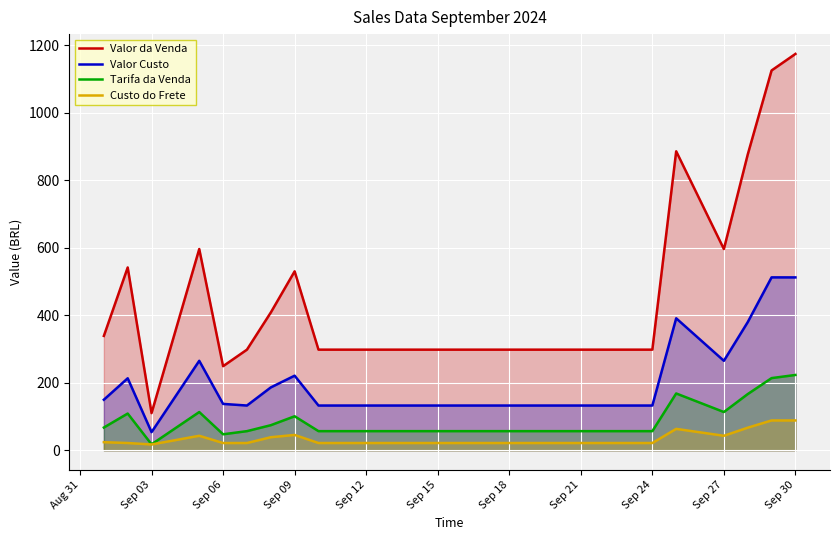

In Valor da Venda, how many points are lower than both neighbors (excluding endpoints)?

3